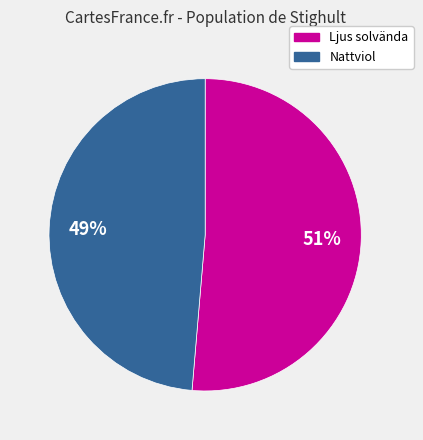

Is there a majority slice in this chart?

Yes